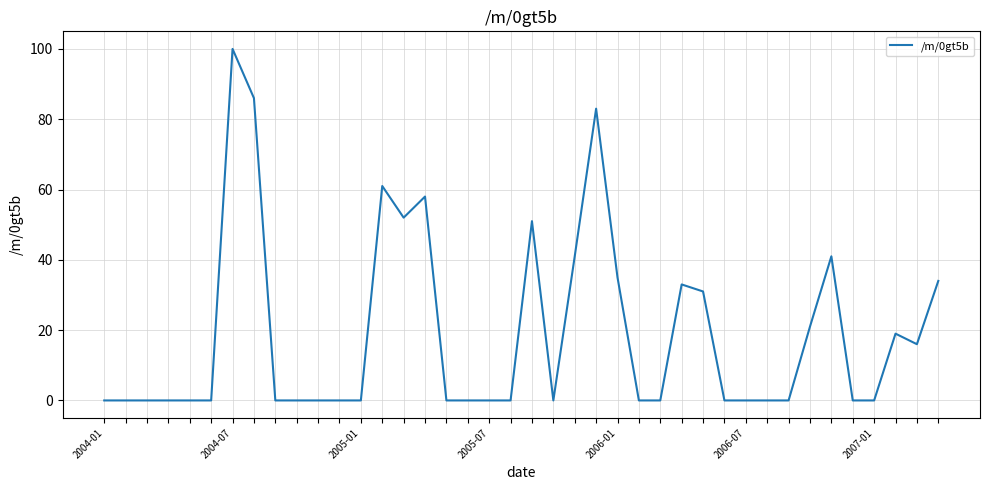

What is the difference between the maximum and minimum values?

100